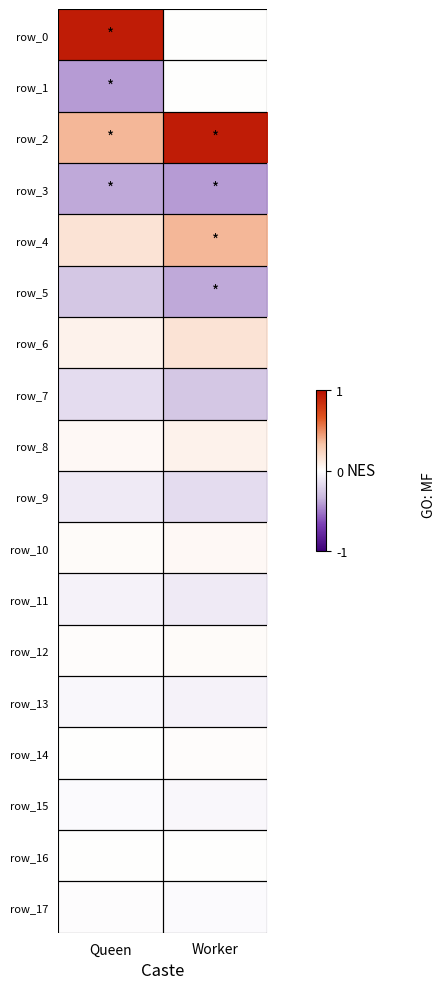

At how many categories does at least one series exceed 0?

2